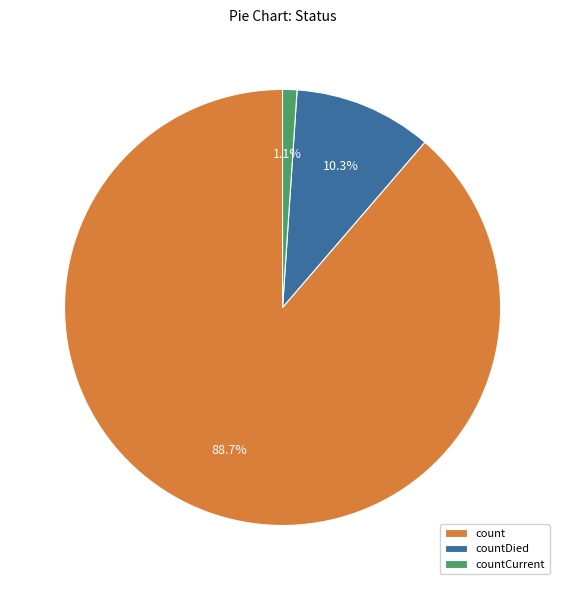

To the nearest percent, what percentage of the pie is countCurrent?

1%